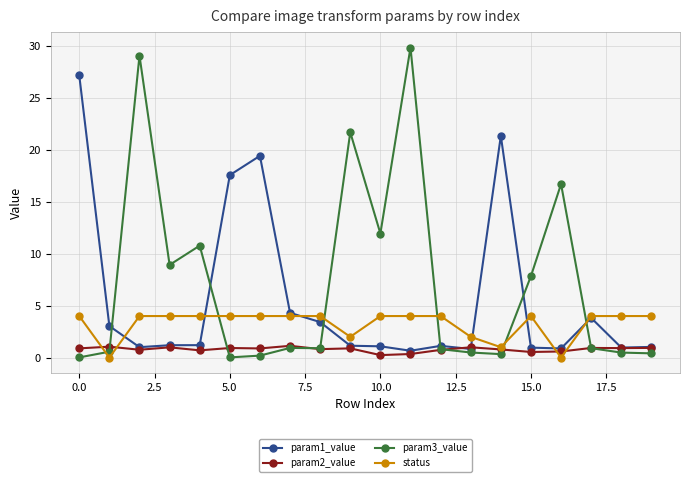

What is the greatest value displayed?

29.8